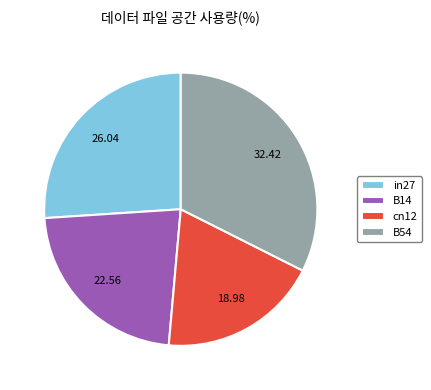

Is there any slice that represents more than half of the pie?

No